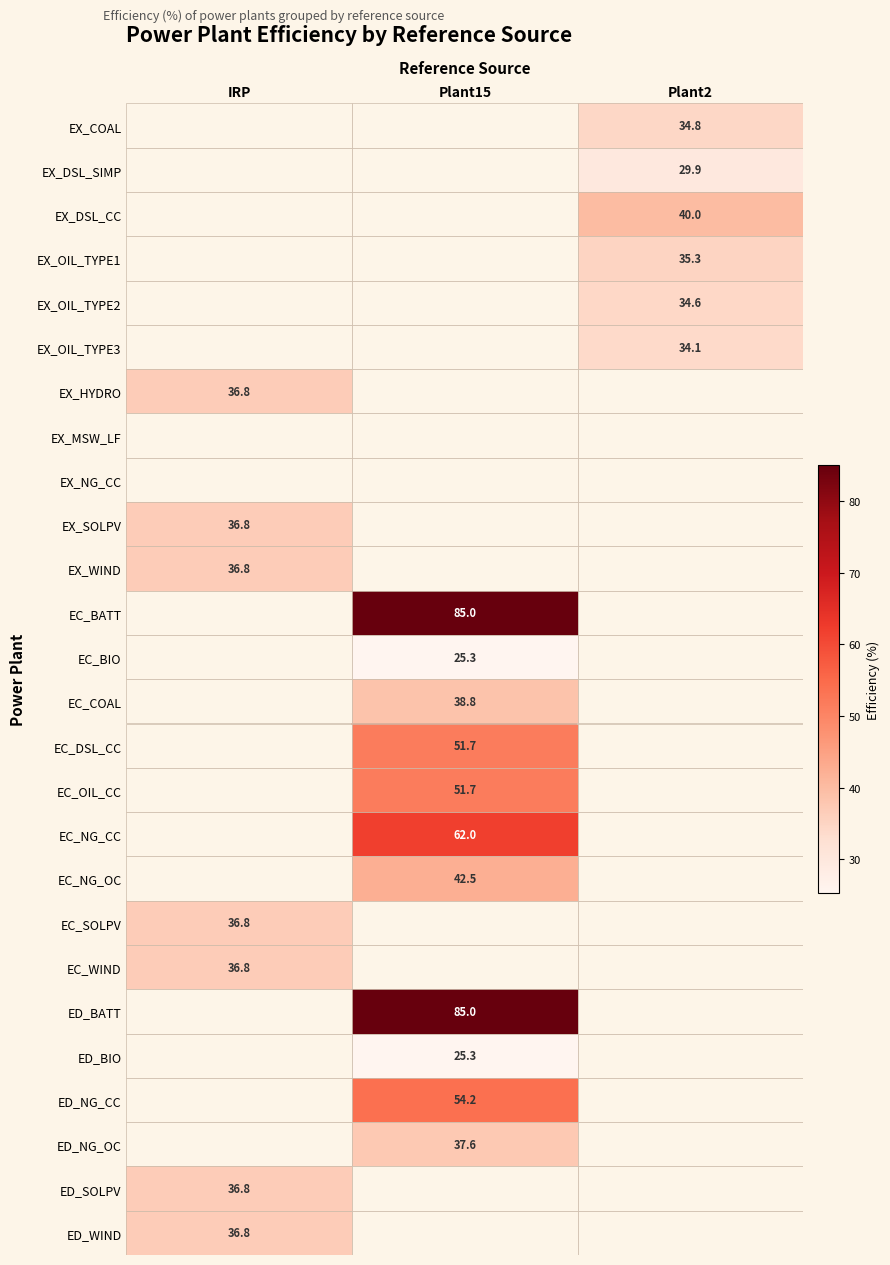

Is it true that EX_OIL_TYPE2 equals 34.6 at Plant2?

True